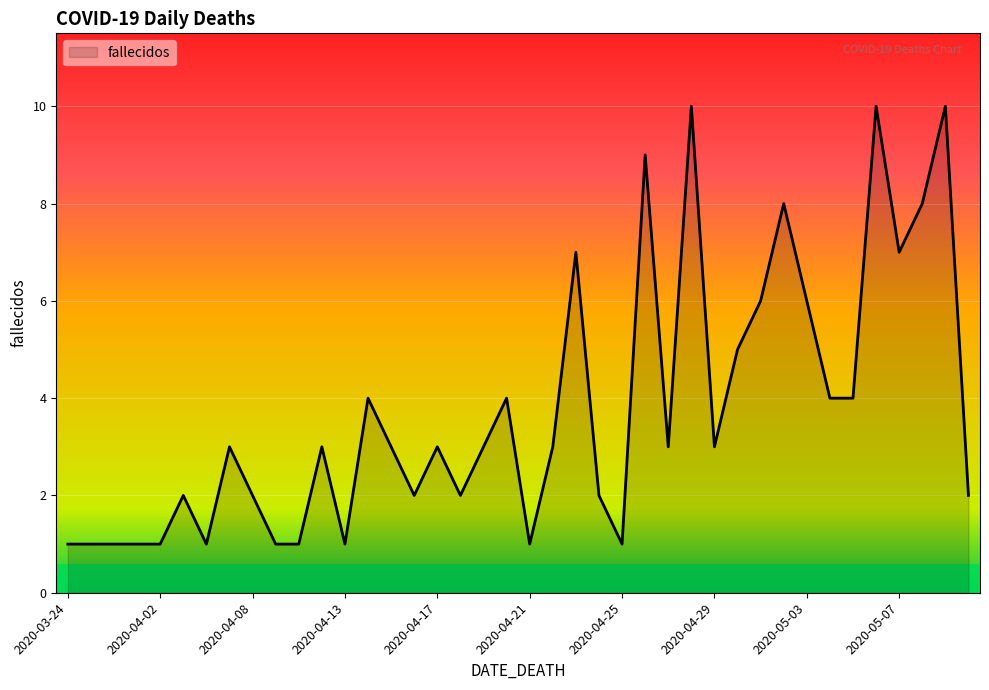

Reading right to left, extract all data points from this chart.

2	10	8	7	10	4	4	6	8	6	5	3	10	3	9	1	2	7	3	1	4	3	2	3	2	3	4	1	3	1	1	2	3	1	2	1	1	1	1	1